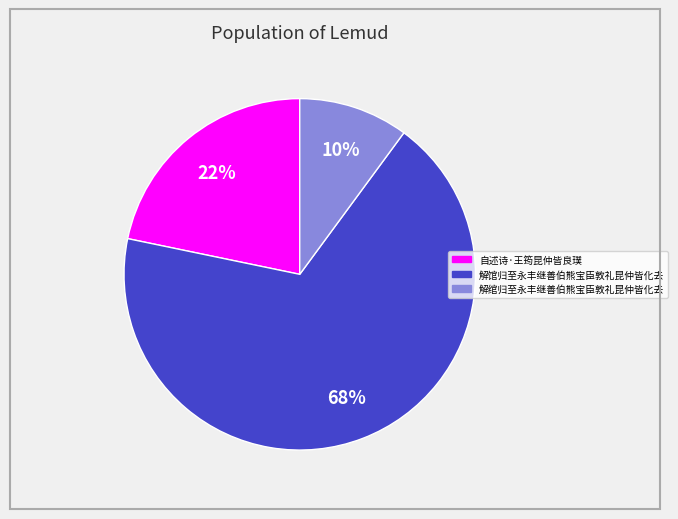

Approximately how many times larger is the value at 解绾归至永丰继善伯熊宝臣敦礼昆仲皆化去 compared to 解馆归至永丰继善伯熊宝臣敦礼昆仲皆化去?

0.1